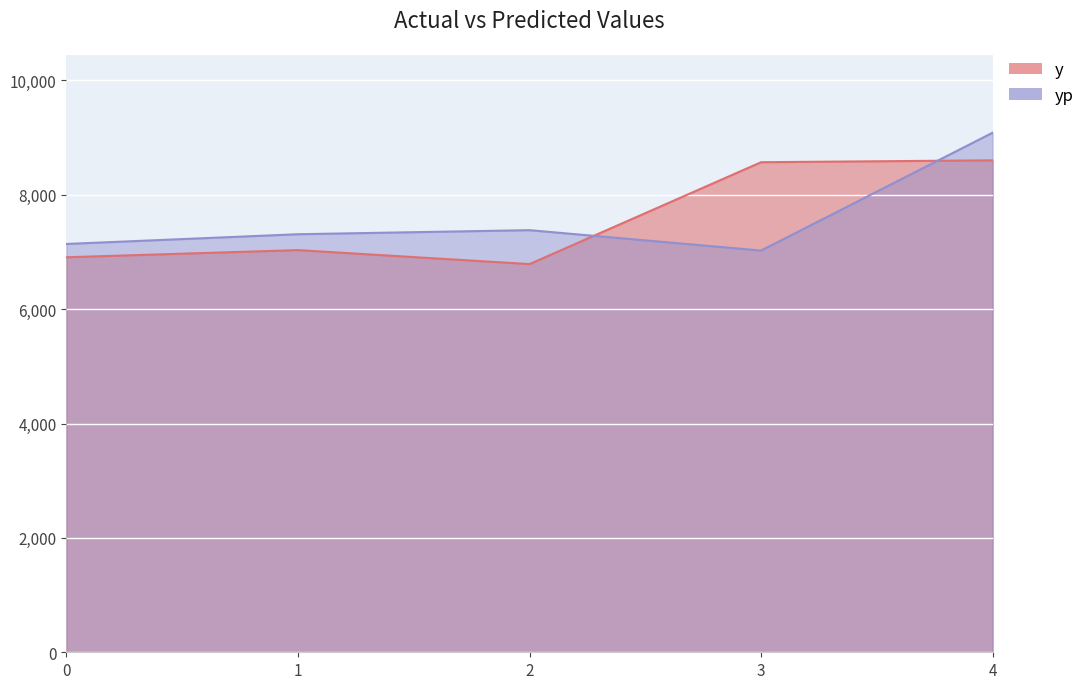

The value of yp at 0 is 4640.4. True or false?

False